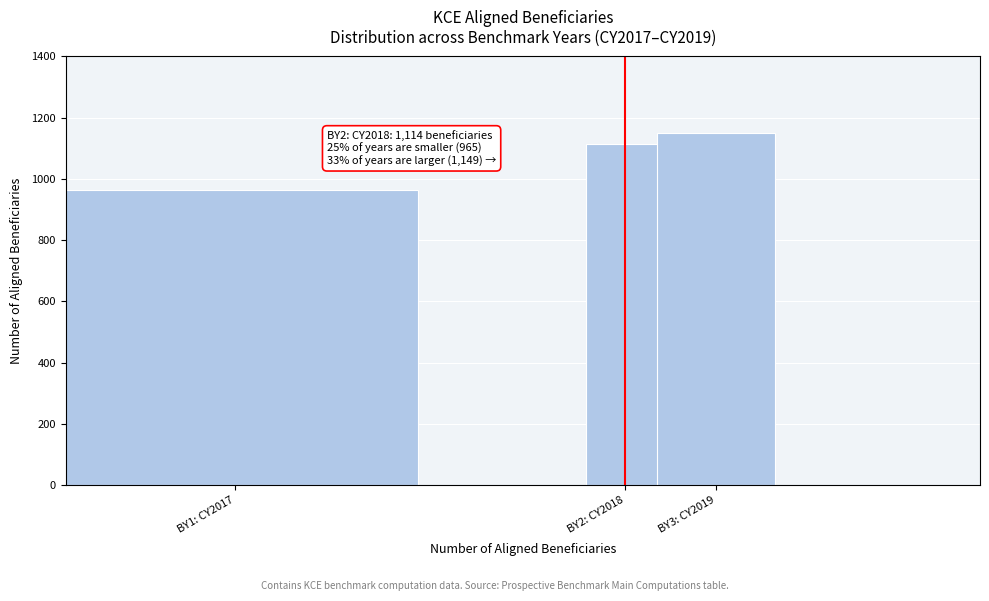

Reading left to right, extract all data points from this chart.

BY1: CY2017=965	BY2: CY2018=1114	BY3: CY2019=1149